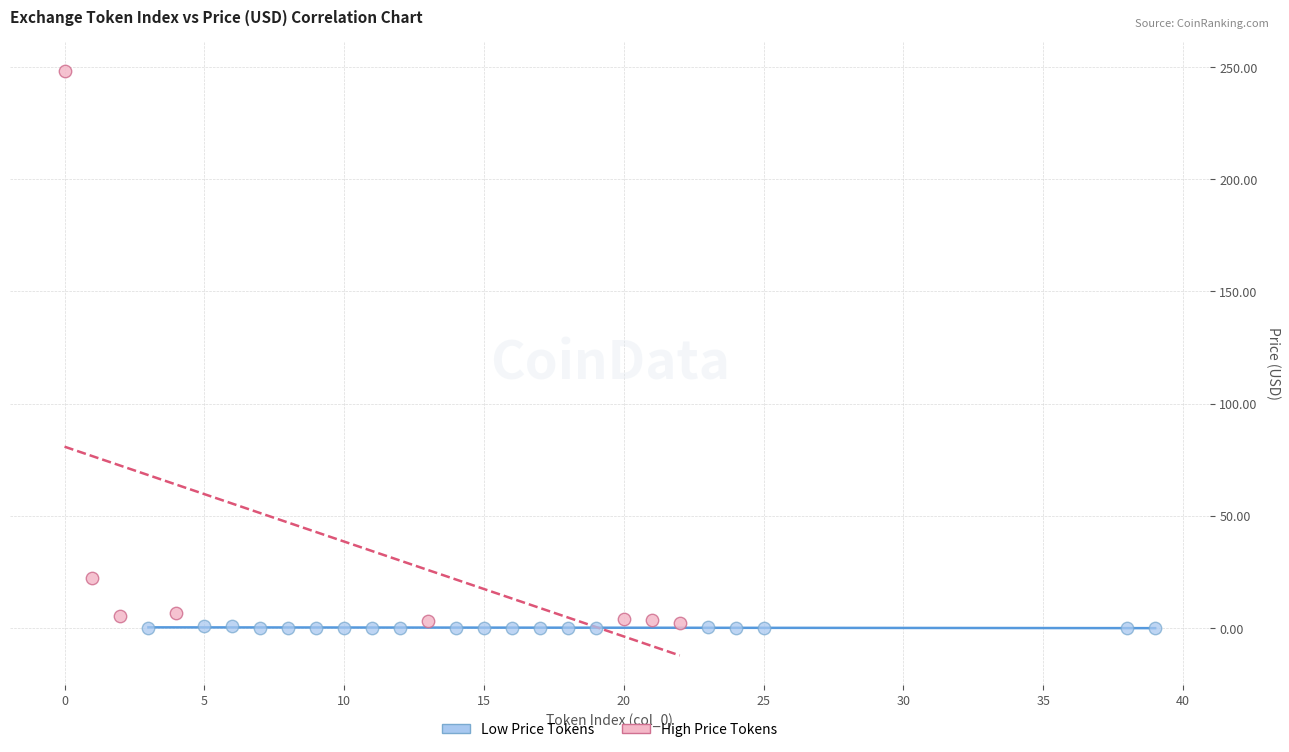

Which series reaches the maximum Y coordinate?

High Price Tokens